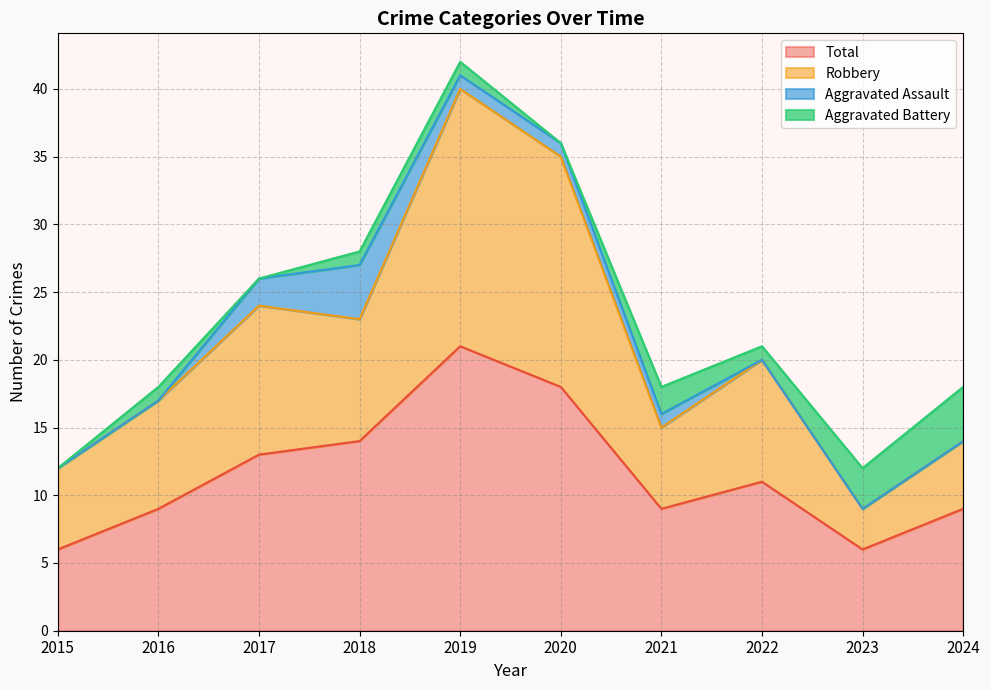

Which category has the highest value in the Total series?

2019